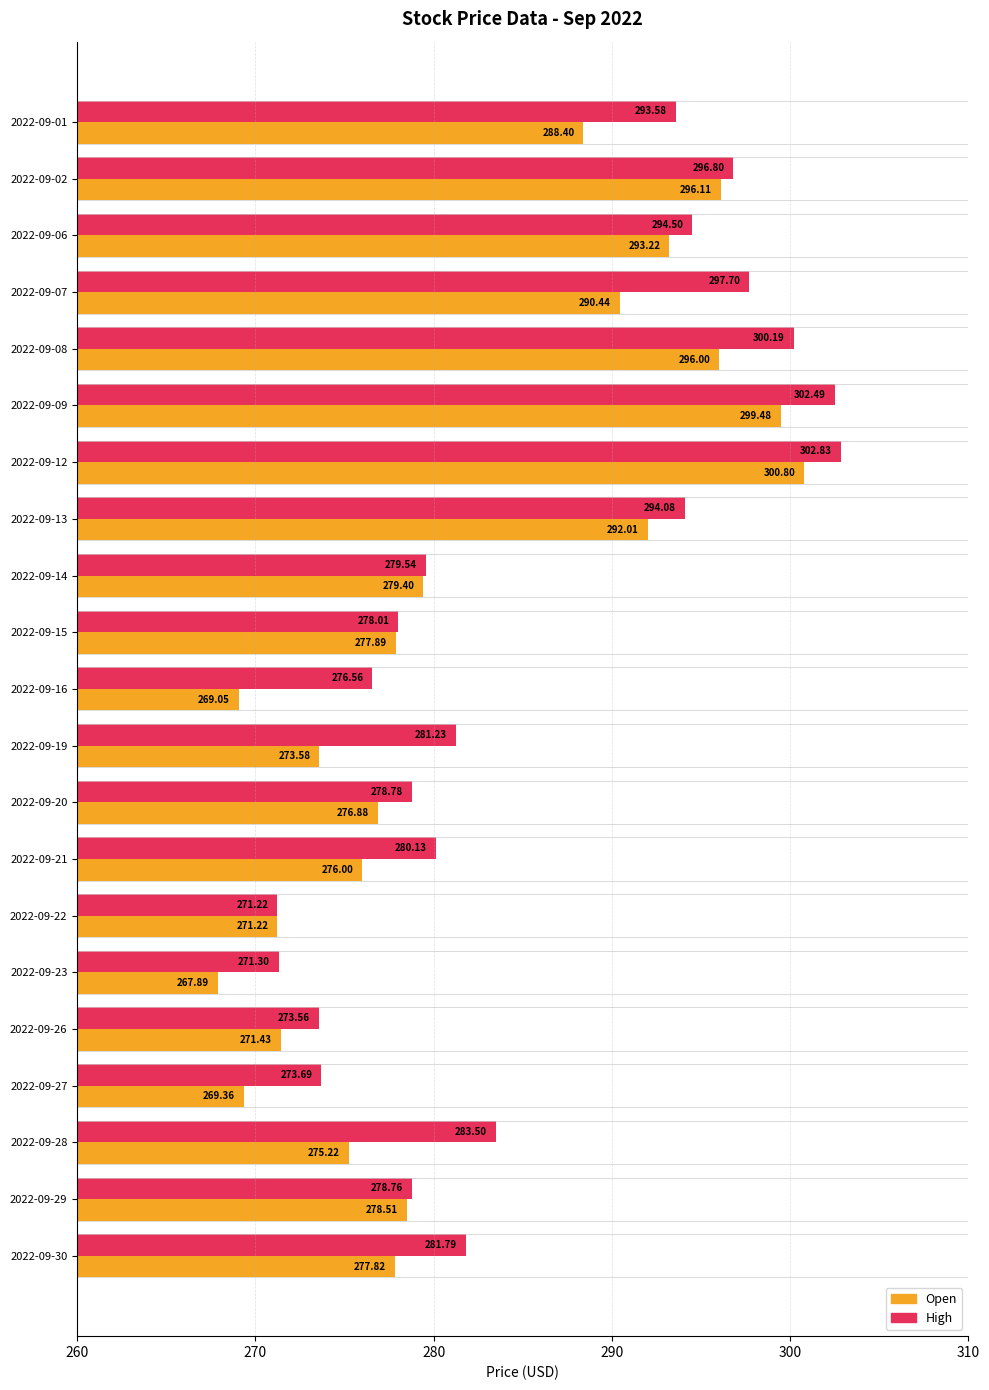

Where is High nearest to the value 287?

2022-09-28